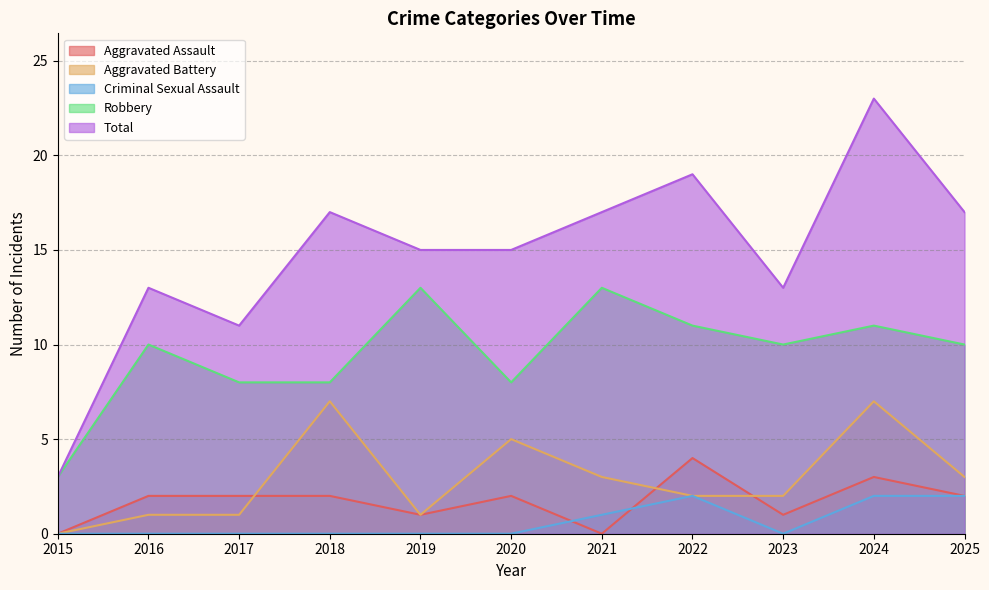

At which category does Robbery reach its first local peak?

2016